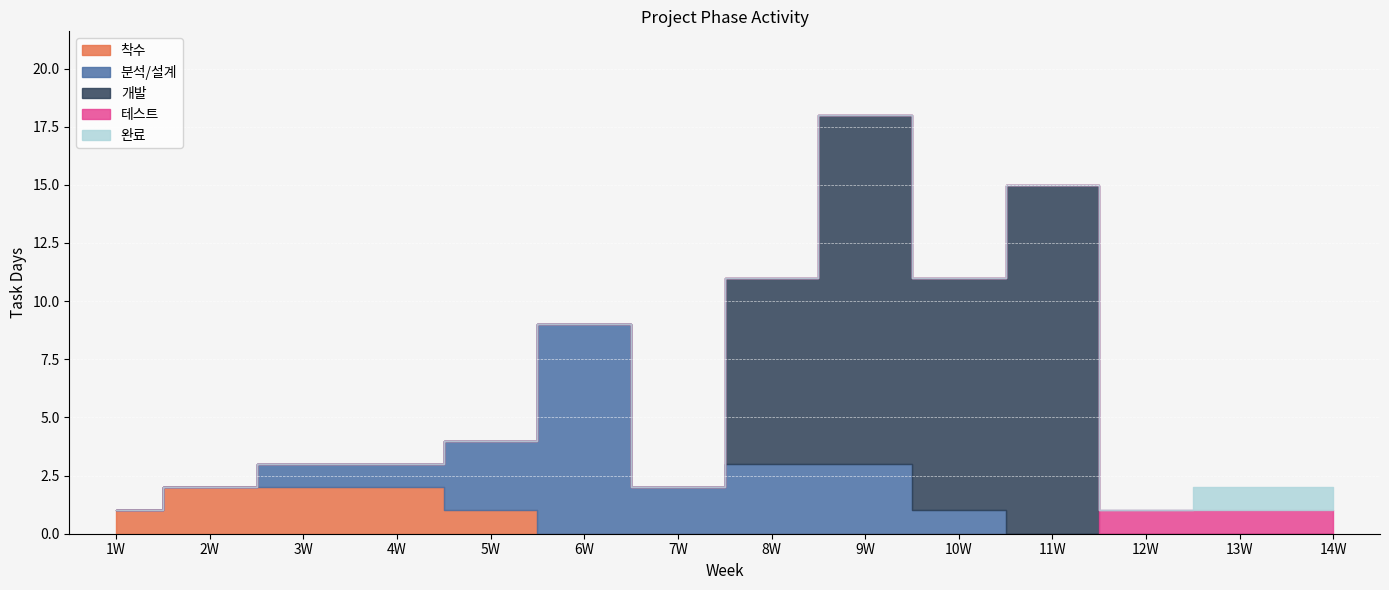

How many values in 착수 are above zero?

5